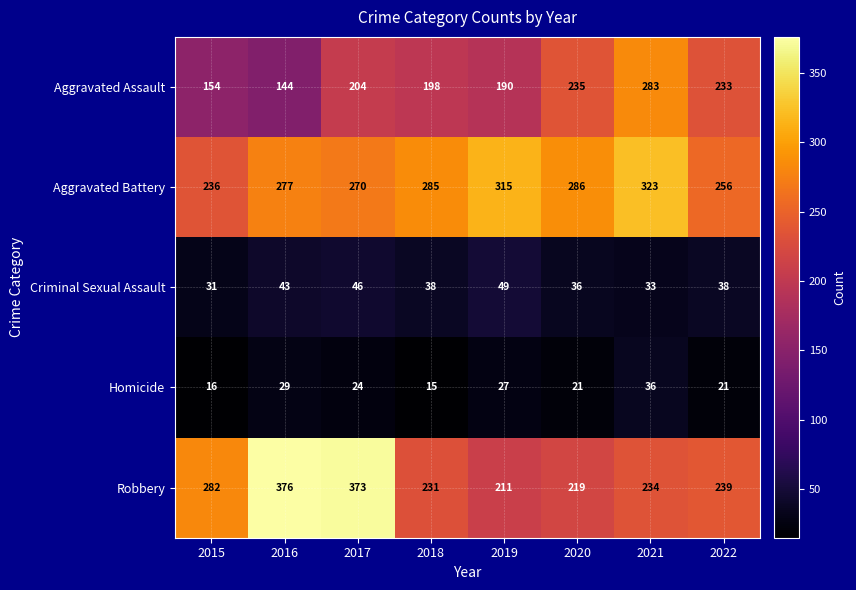

At which category is the sum across all series the highest?

2017